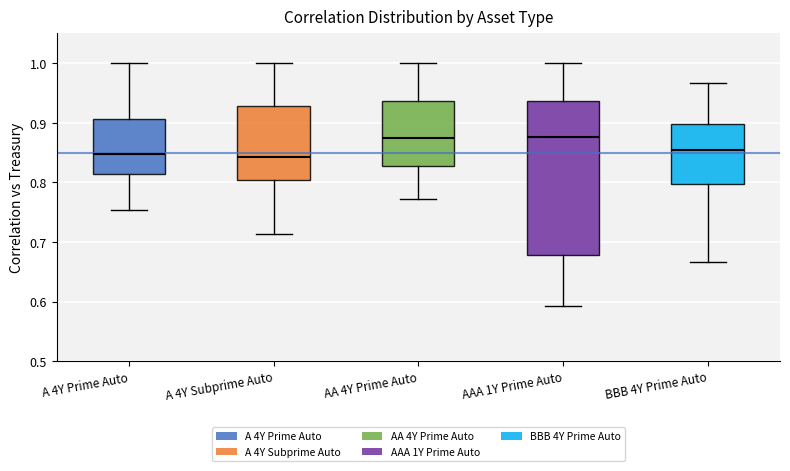

Where does the lower whisker of the box for AA 4Y Prime Auto end on the y-axis? The values are not printed on the chart, so give them approximately, as read against the axis.

0.77